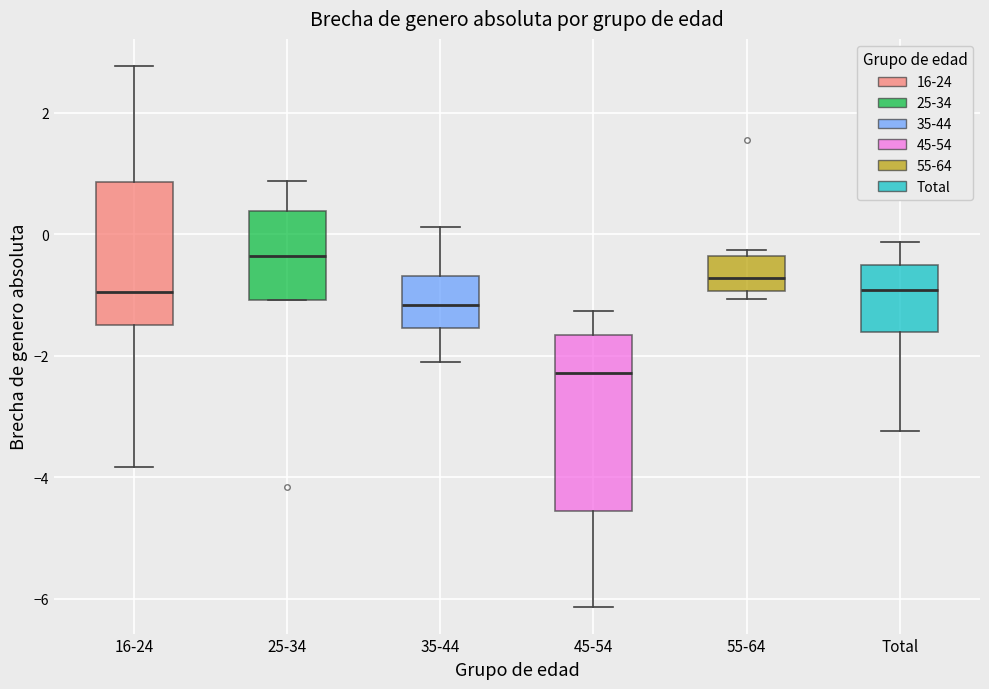

Which box's median line is the lowest?

45-54